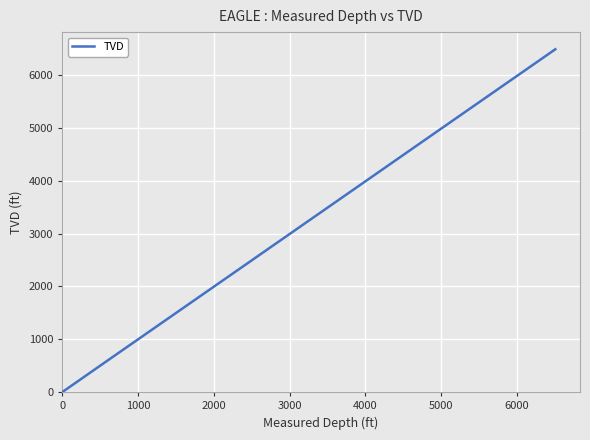

What is the greatest value displayed?

6489.9